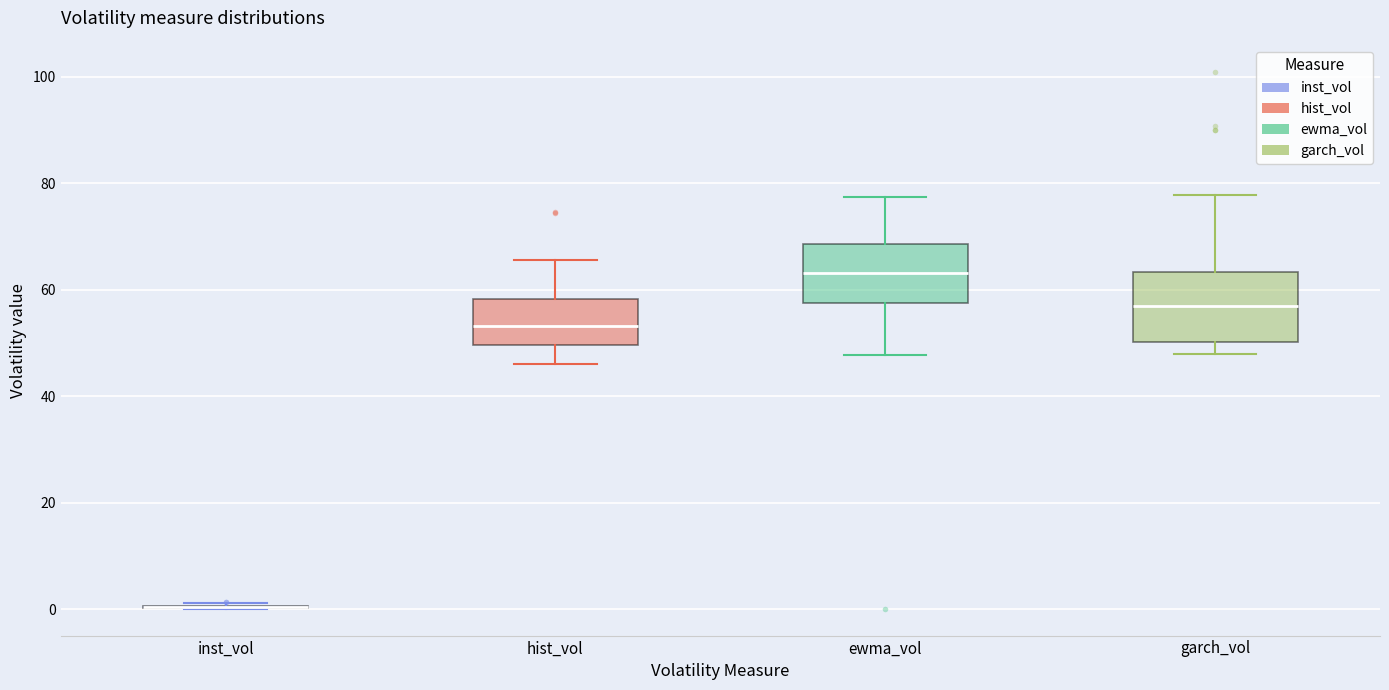

Reading left to right, transcribe this box plot: for each box, give where its median line is, the range the box spans, and where its two whiskers end, as read against the y-axis. The values are not printed on the chart, so give them approximately, as read against the axis.

inst_vol: box collapsed to a line at 0, whiskers 0 to 2
hist_vol: median 54, box 50 to 58, whiskers 46 to 66
ewma_vol: median 64, box 58 to 68, whiskers 48 to 78
garch_vol: median 56, box 50 to 64, whiskers 48 to 78